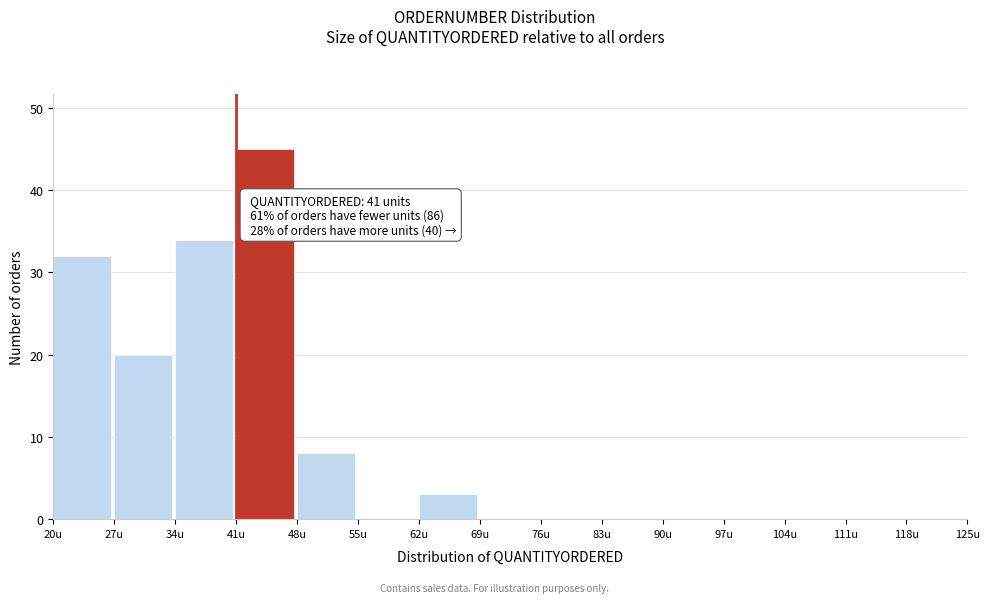

Which range on the x-axis has the tallest bar?

41 to 48